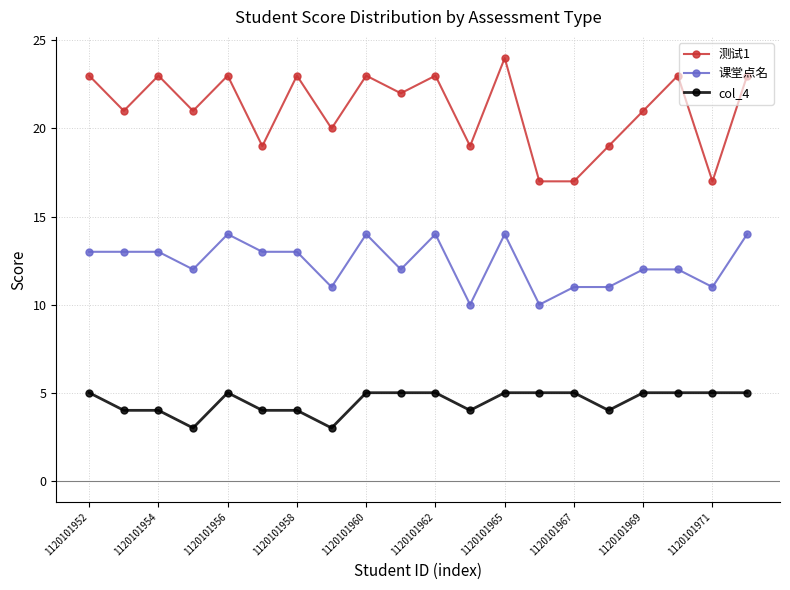

True or false: 测试1 and col_4 cross at least once.

False